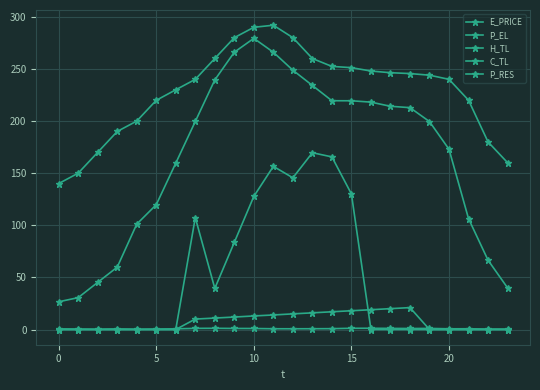

In P_RES, how many points are higher than both neighbors (excluding endpoints)?

3